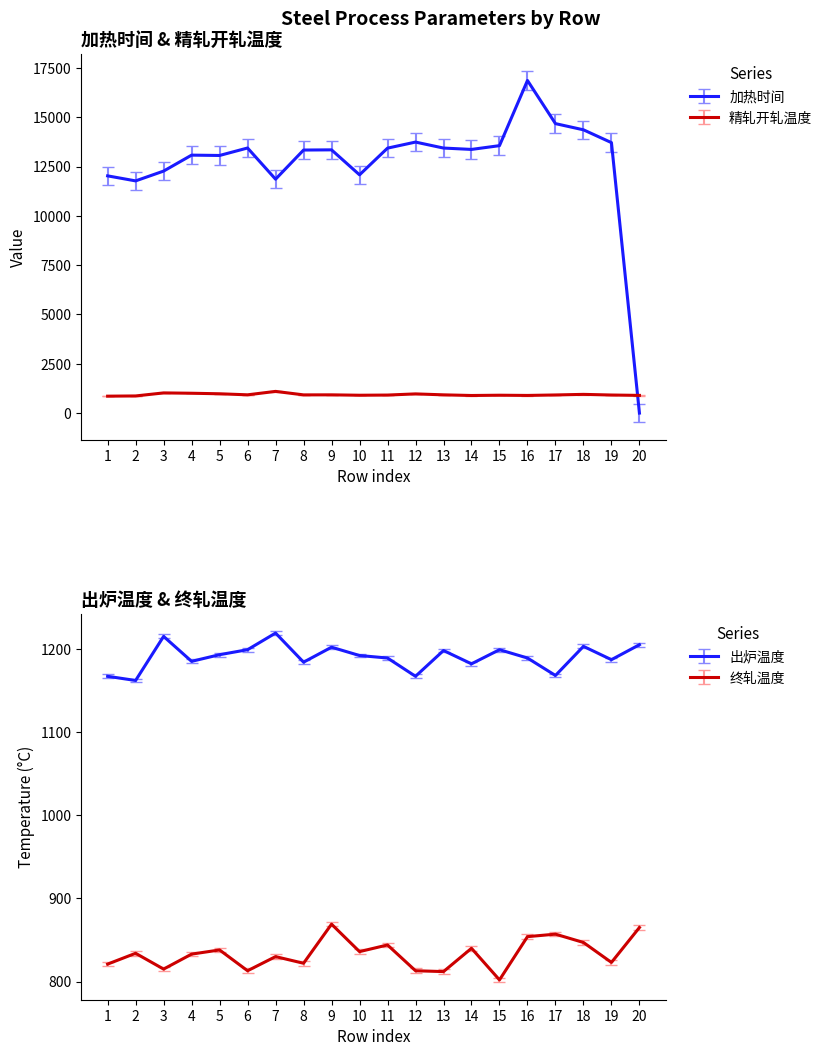

At which label does 精轧开轧温度 reach its minimum?

1